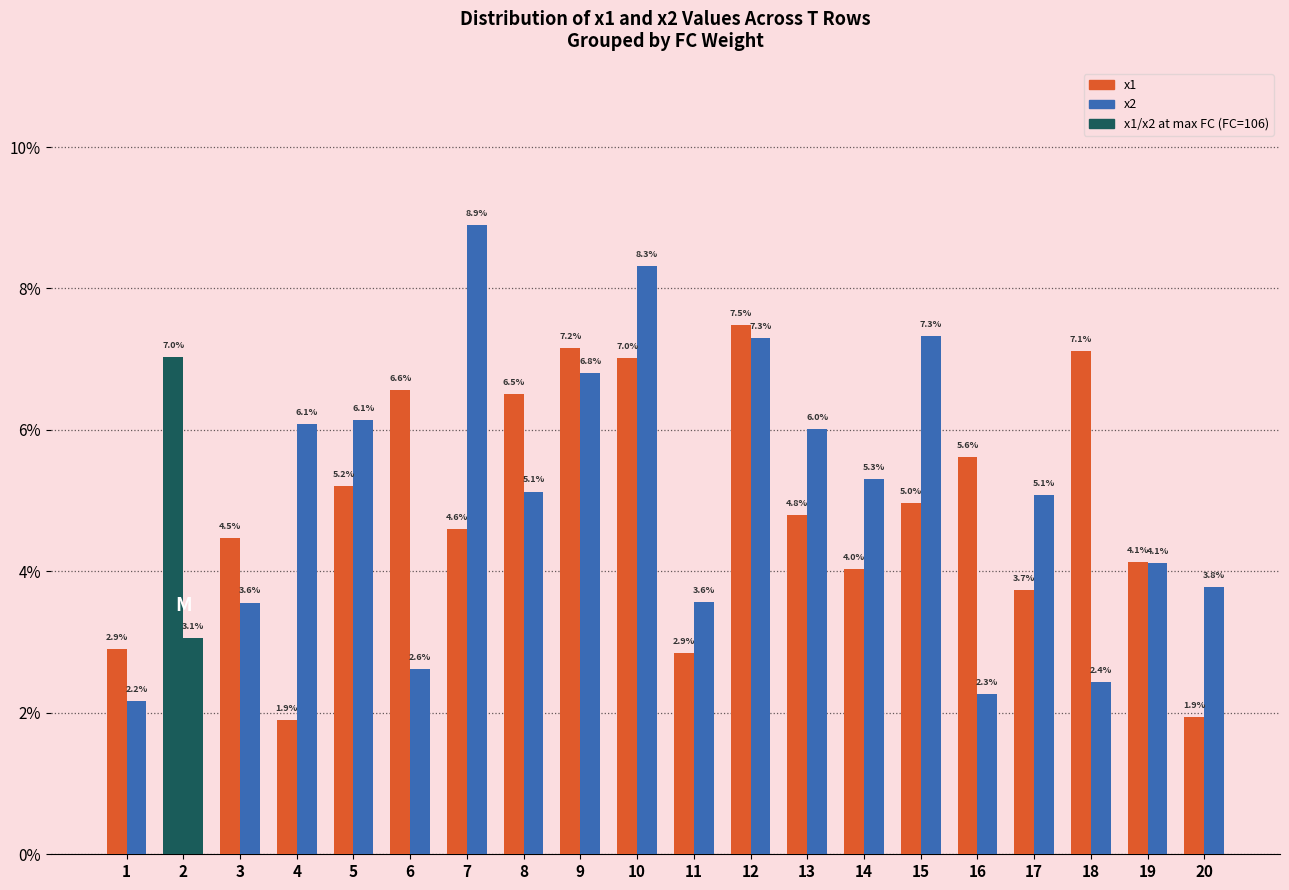

How many series are shown in this chart?

2